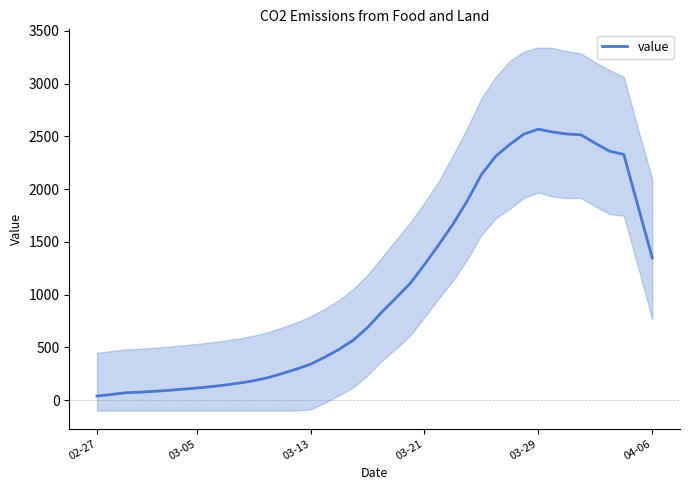

What is the sum of all values?

43548.4